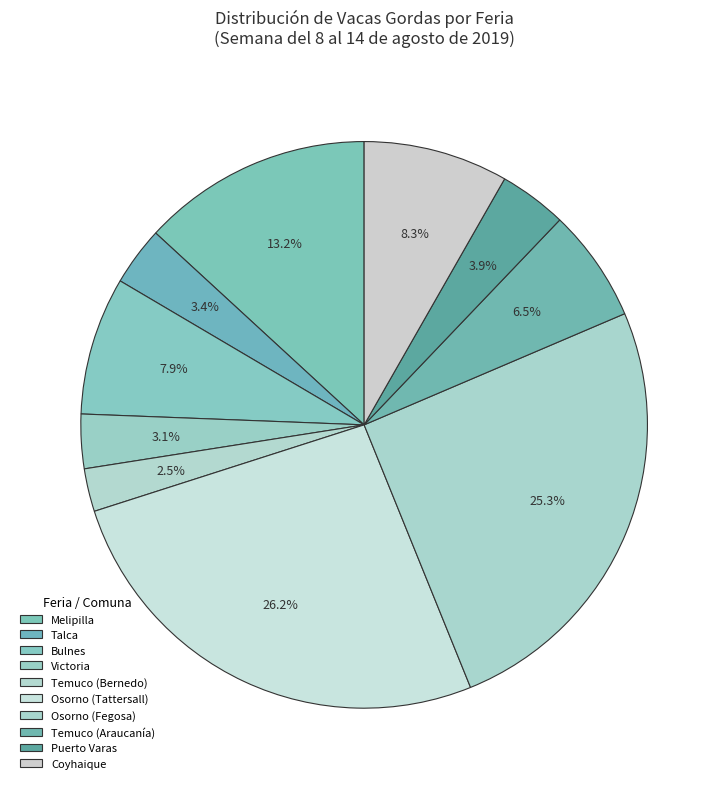

To the nearest percent, what is the average slice percentage?

10%